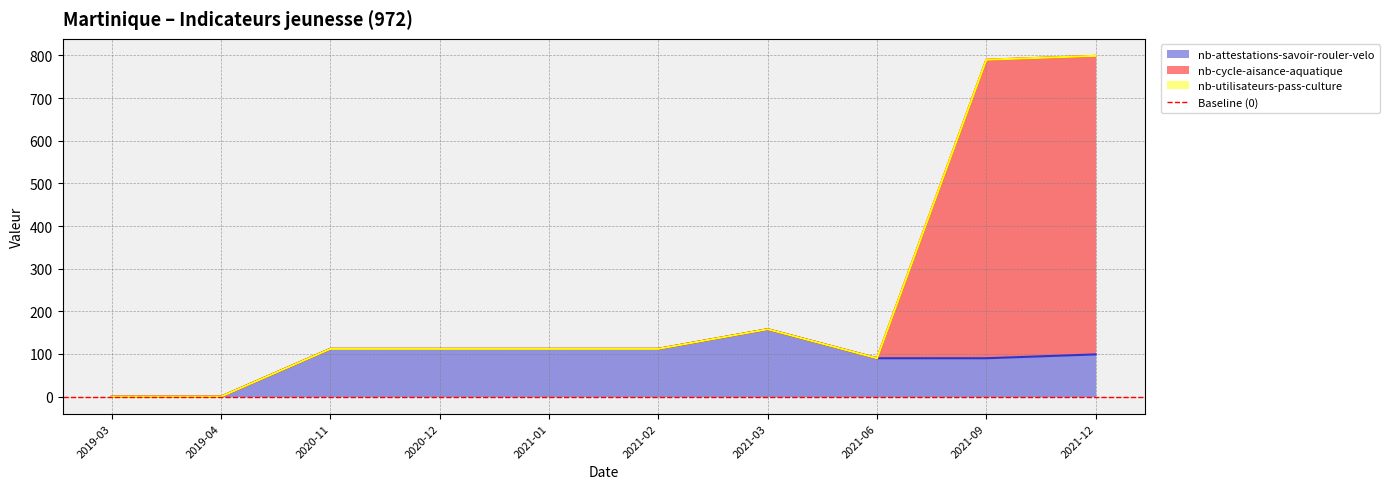

At which label does nb-cycle-aisance-aquatique first exceed 112?

2021-03